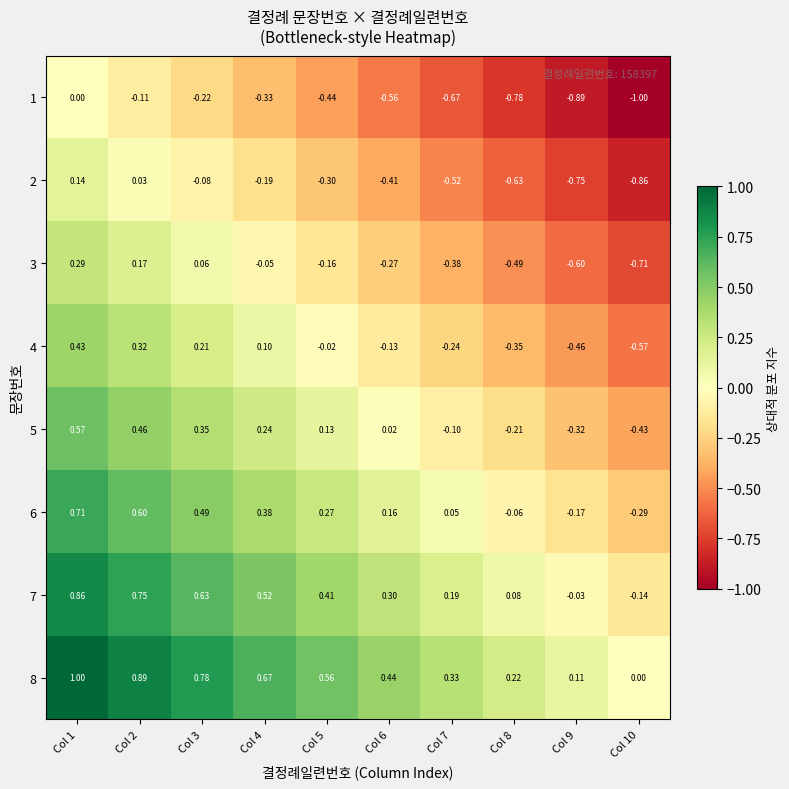

List the series in order of their peak value, highest first.

8, 7, 6, 5, 4, 3, 2, 1